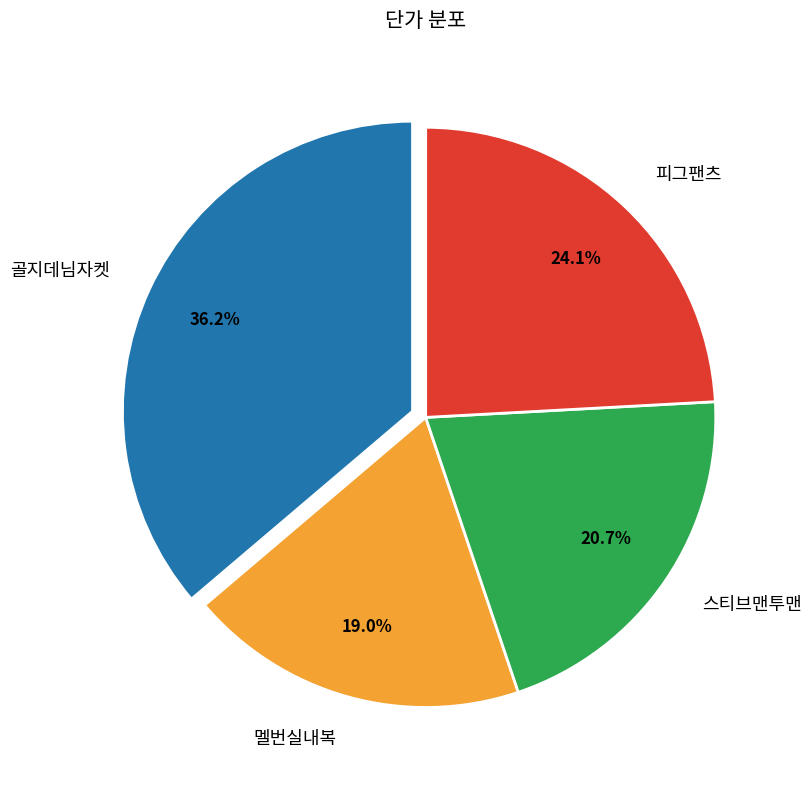

How many slices are in this pie chart?

4